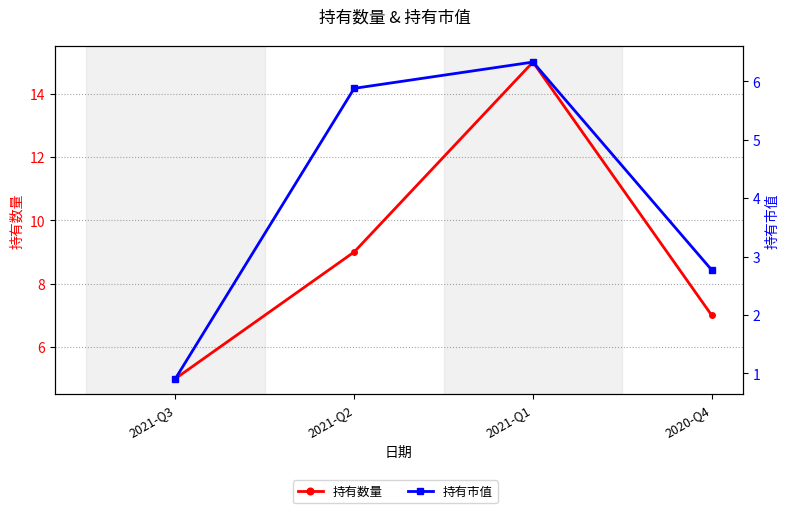

Which has a higher value, 2021-Q2 or 2020-Q4?

2021-Q2